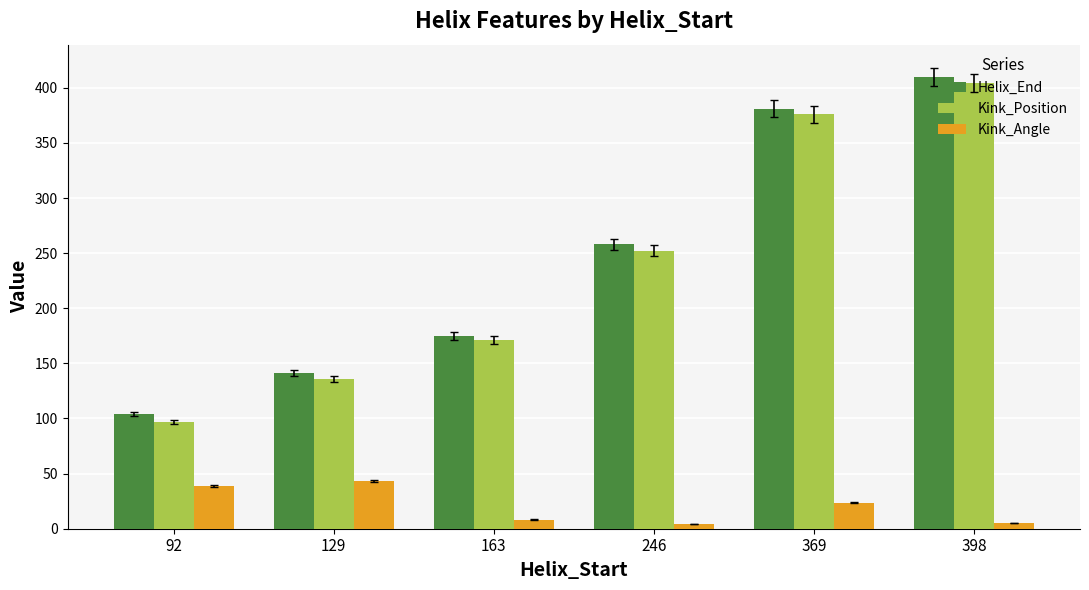

How many bars are there in each group?

3